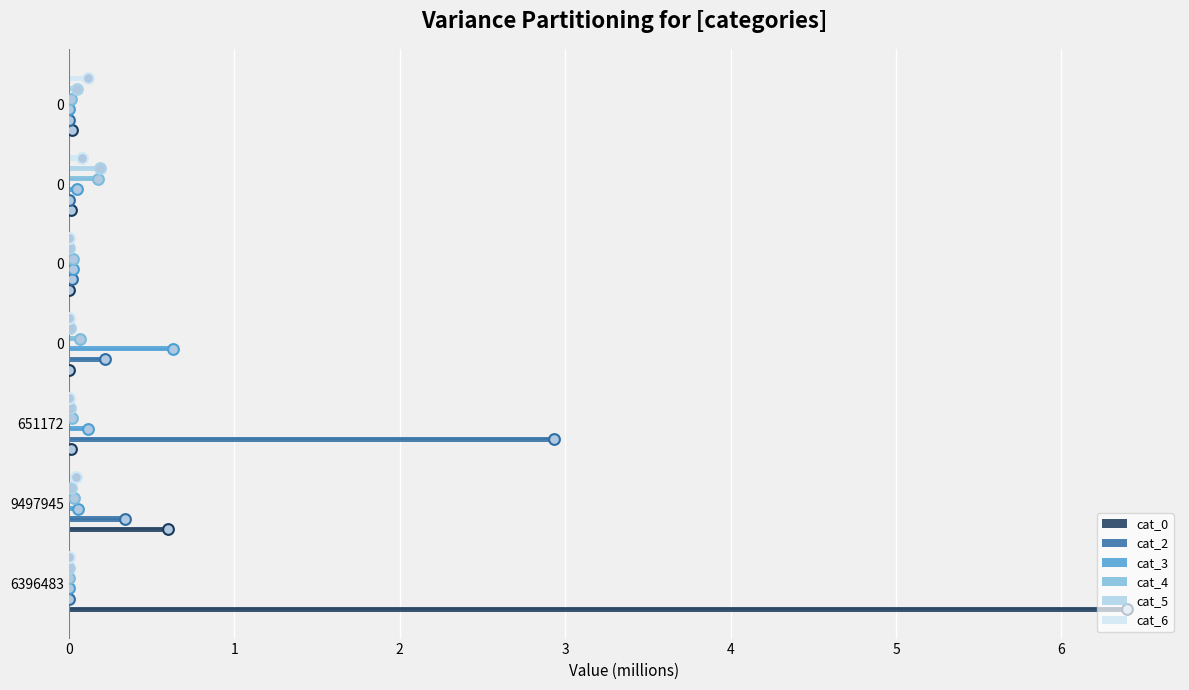

Is the value of cat_3 at 0 greater than the value of cat_2 at 0?

Yes